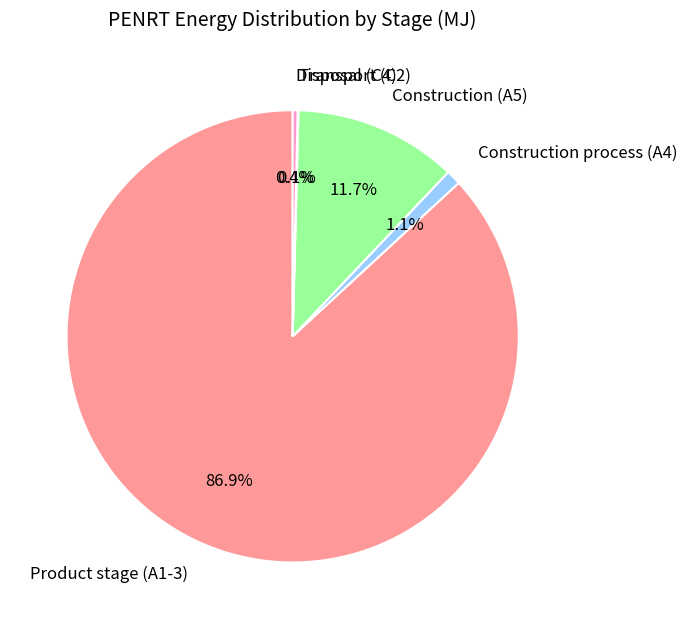

Does any single category account for the majority?

Yes